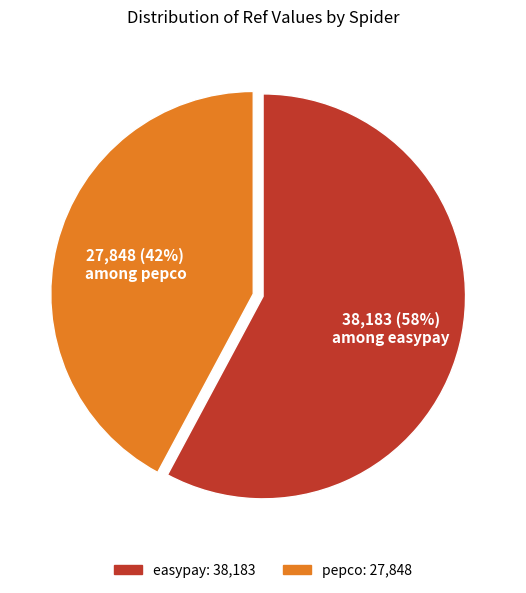

Count the number of slices in the pie.

2